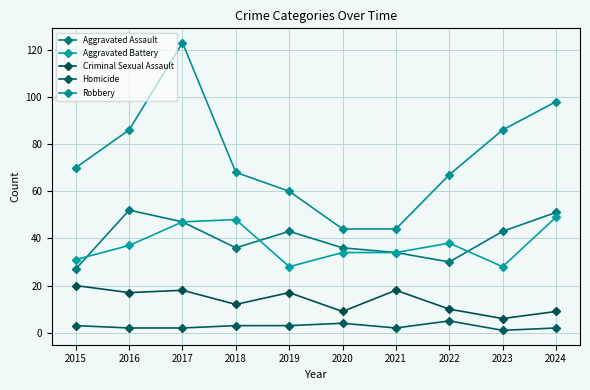

At 2019, list the series in order from smallest to largest.

Homicide, Criminal Sexual Assault, Aggravated Battery, Aggravated Assault, Robbery